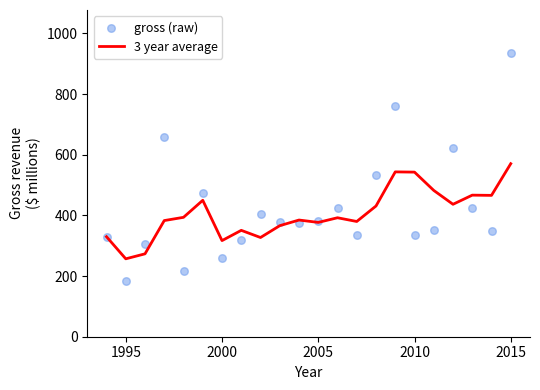

Which series reaches the minimum Y coordinate?

gross (raw)